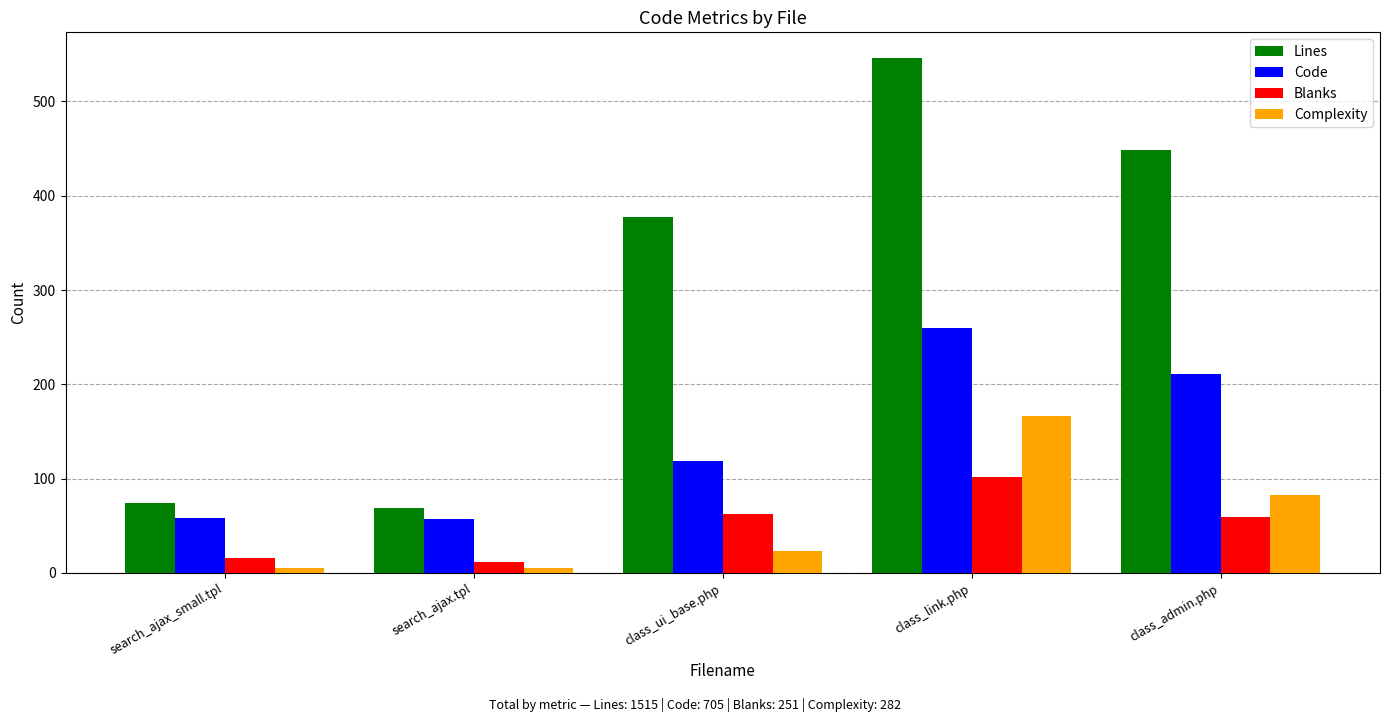

Rank the series by their maximum value, from lowest to highest.

Blanks, Complexity, Code, Lines